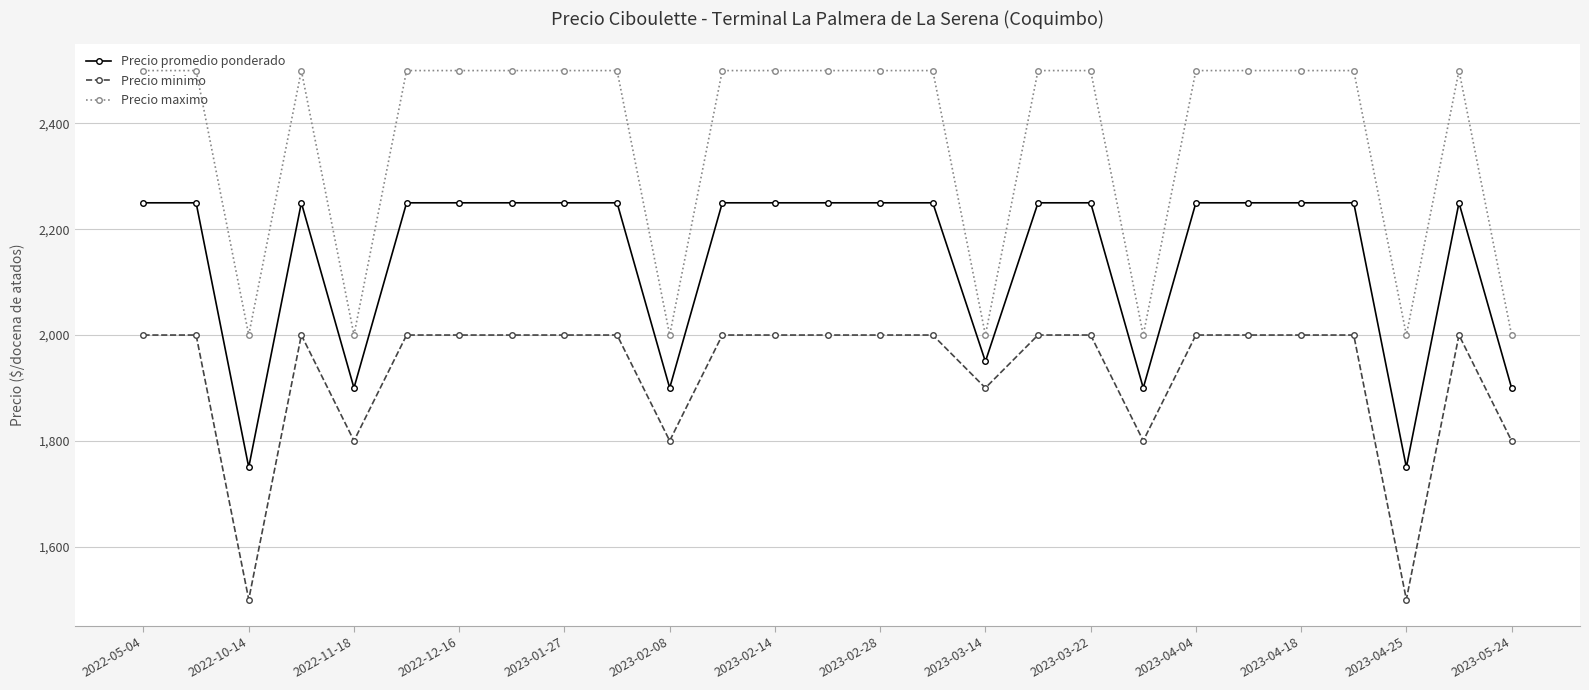

What are all the series names shown in the legend?

Precio promedio ponderado, Precio minimo, Precio maximo